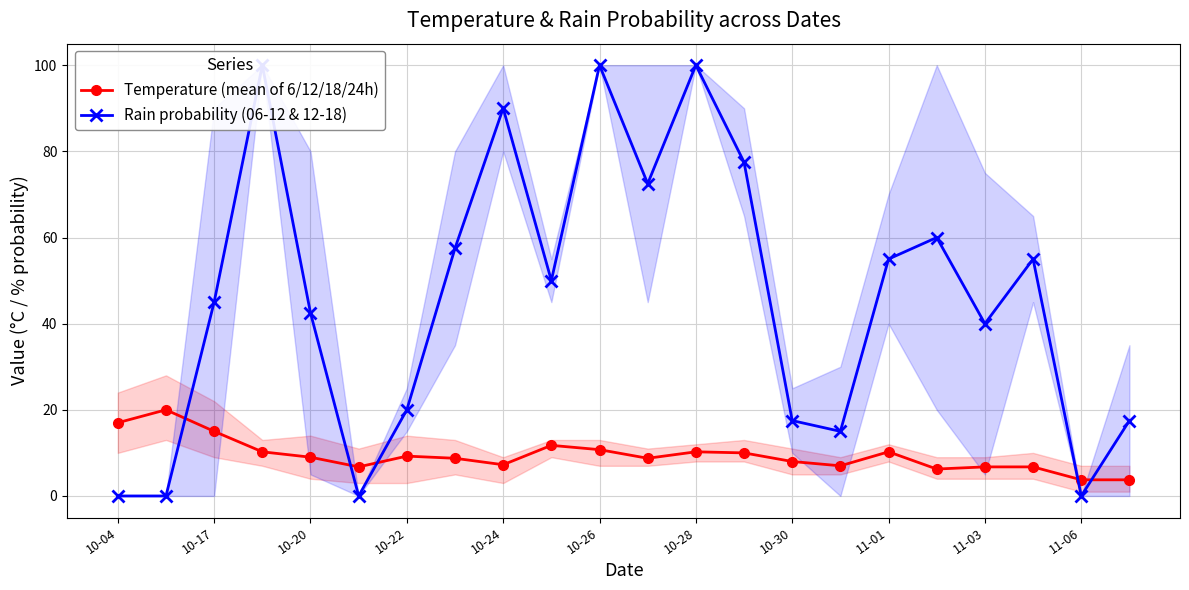

True or false: Temperature (mean of 6/12/18/24h) has more than 0 points higher than both neighbors.

True